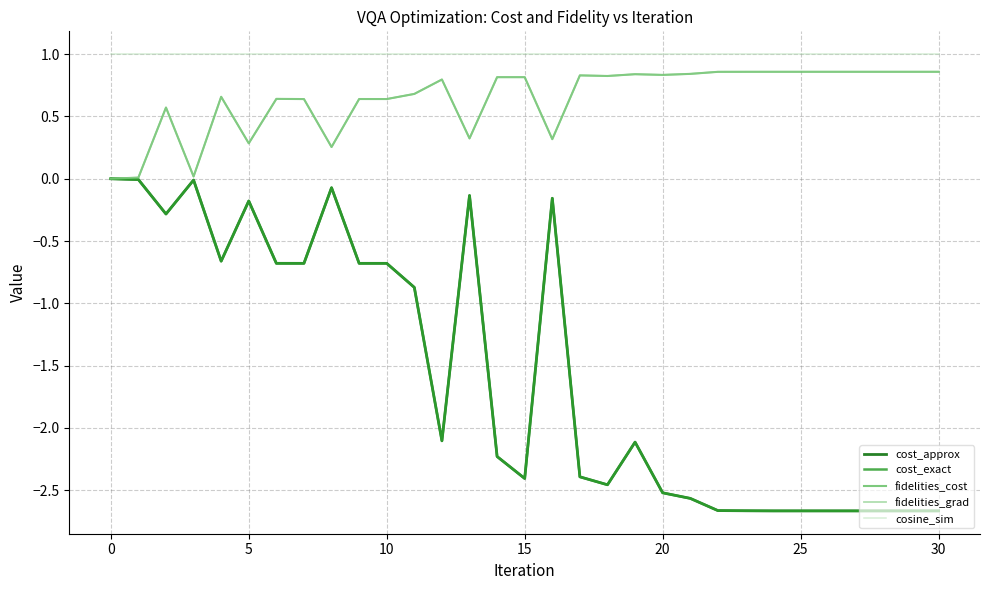

What is the label of the 16th point from the right?

15